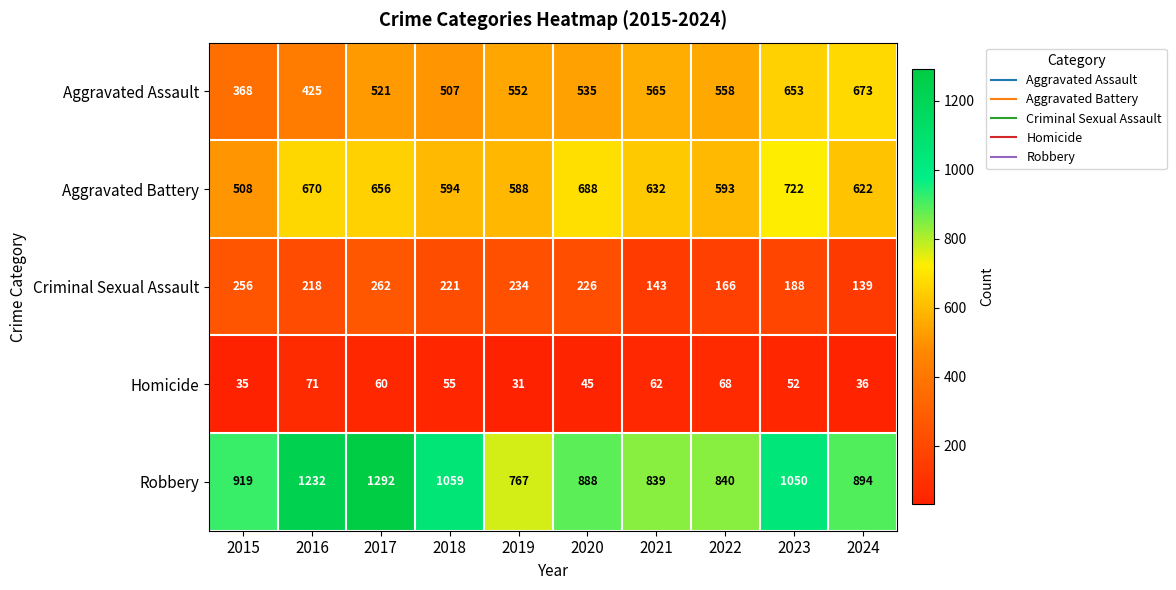

At which label does Aggravated Battery first exceed 632?

2016